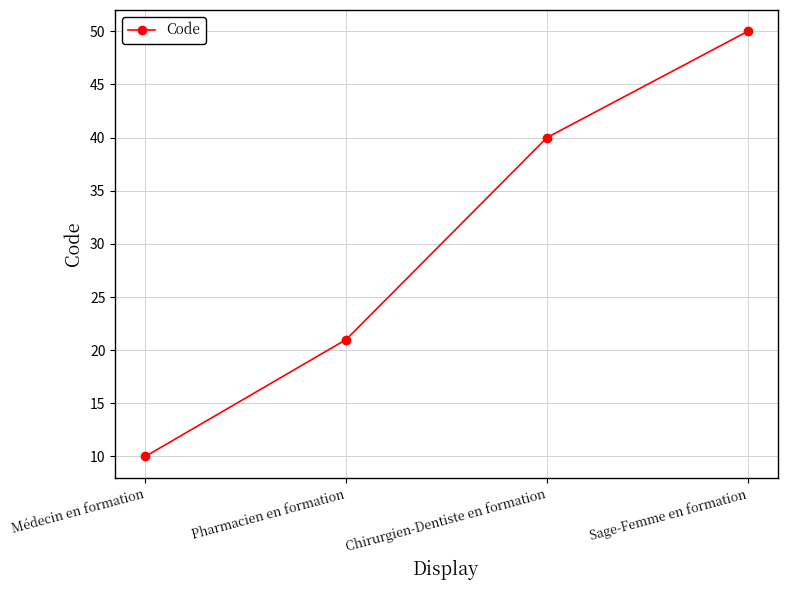

Reading right to left, extract all data points from this chart.

Sage-Femme en formation=50	Chirurgien-Dentiste en formation=40	Pharmacien en formation=21	Médecin en formation=10